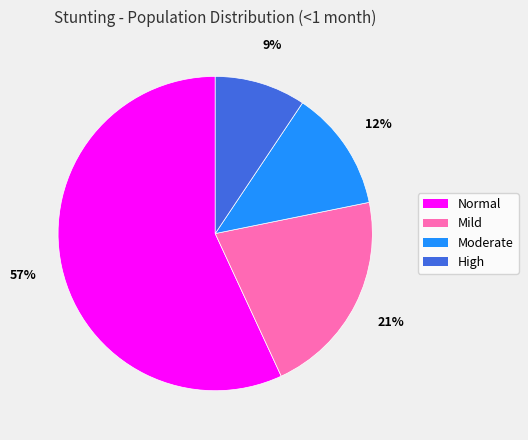

Does any single category account for the majority?

Yes